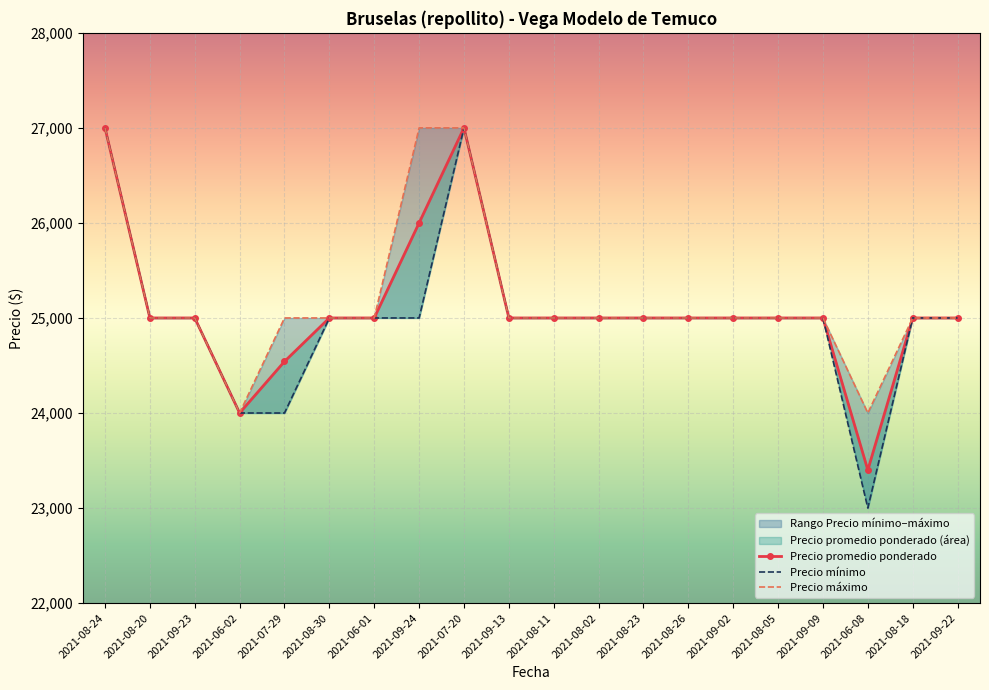

Is the value of Precio máximo at 2021-09-24 greater than the value of Precio promedio ponderado at 2021-07-29?

Yes